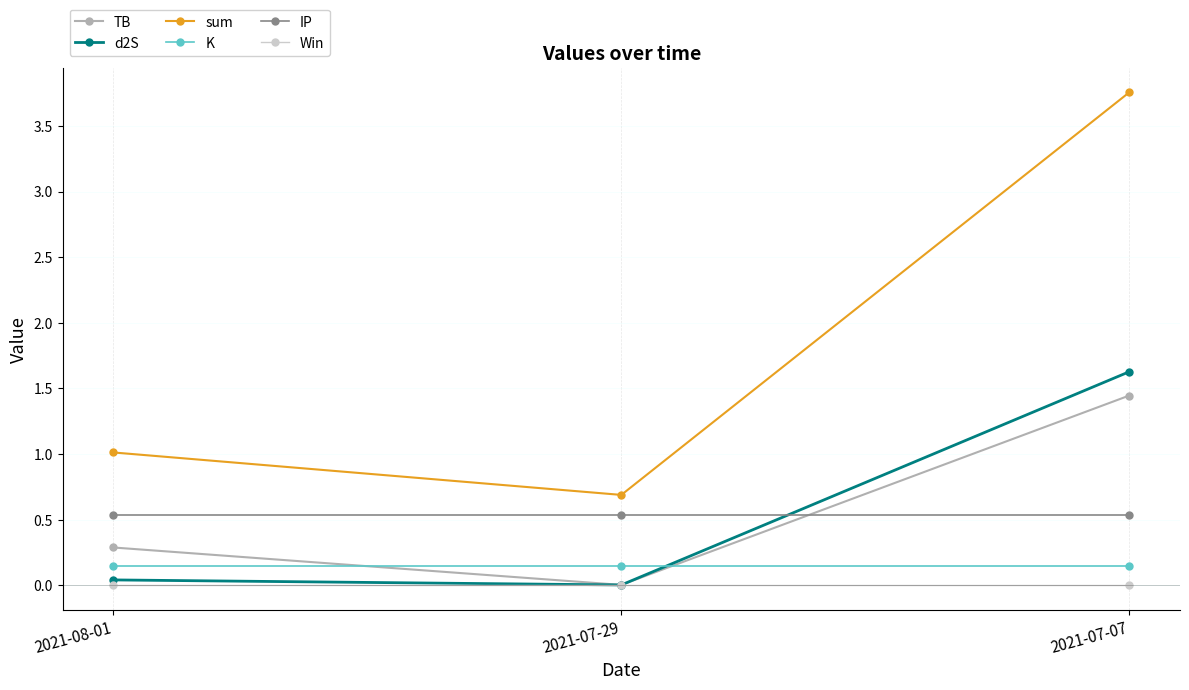

What are all the series names shown in the legend?

TB, d2S, sum, K, IP, Win